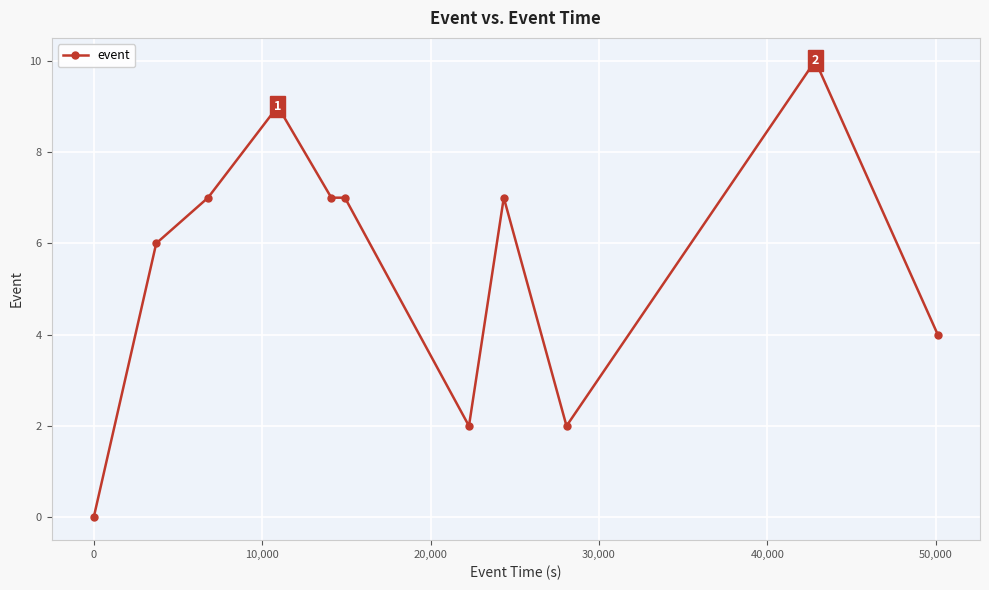

True or false: the data has more than 0 interior local peaks.

True